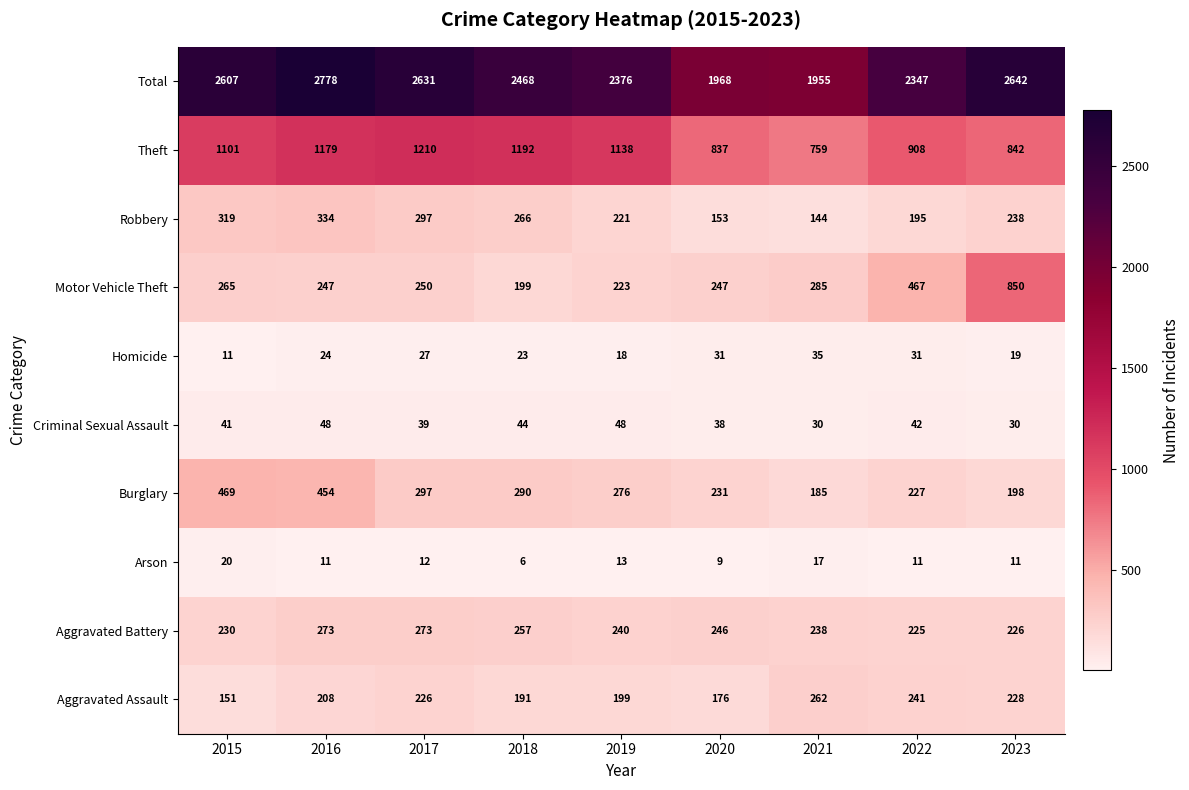

The value of Aggravated Battery at 2023 is 226. True or false?

True